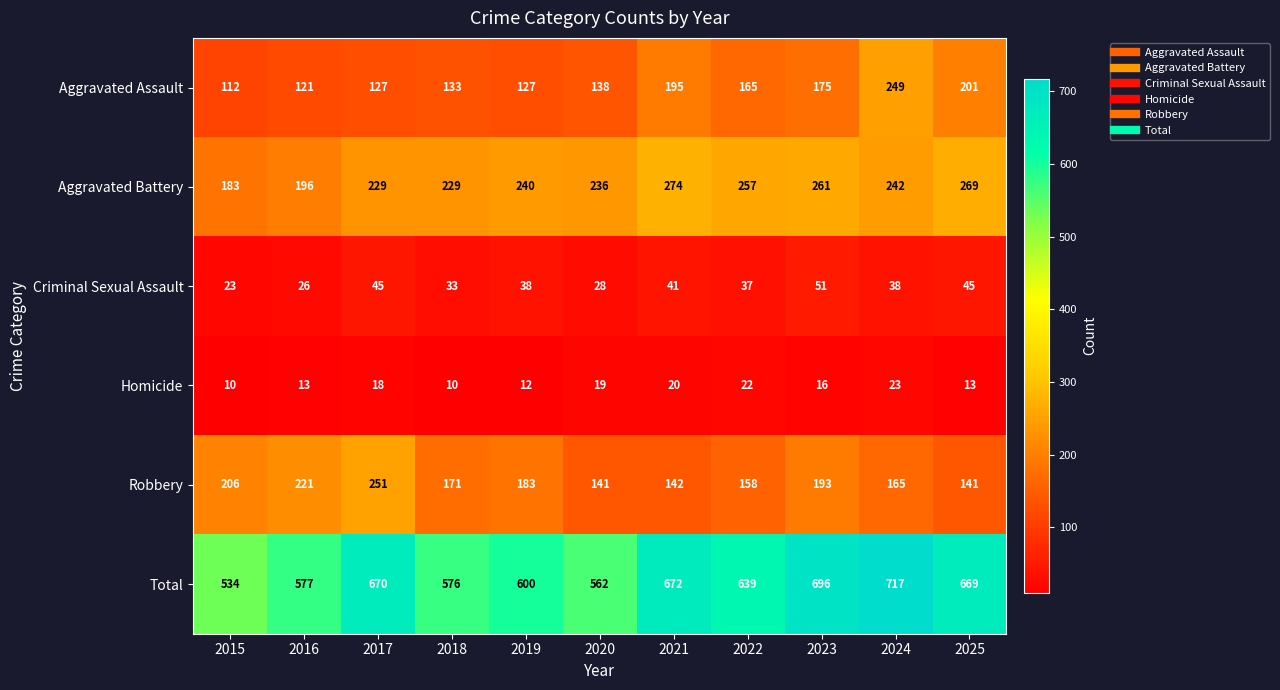

What is the smallest value displayed?

10